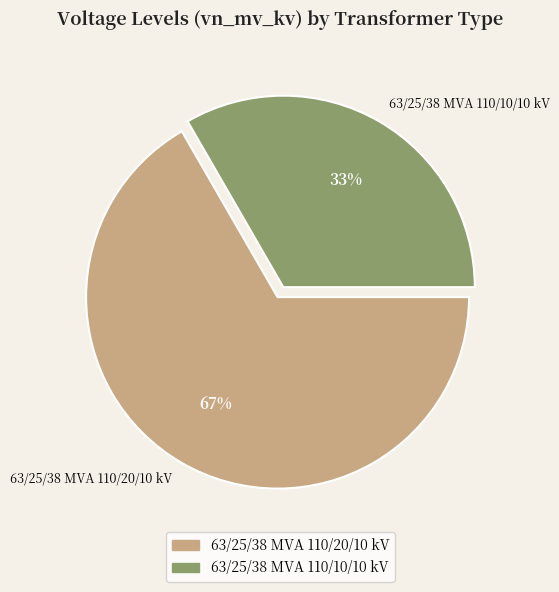

What is the smallest slice in the pie chart?

63/25/38 MVA 110/10/10 kV